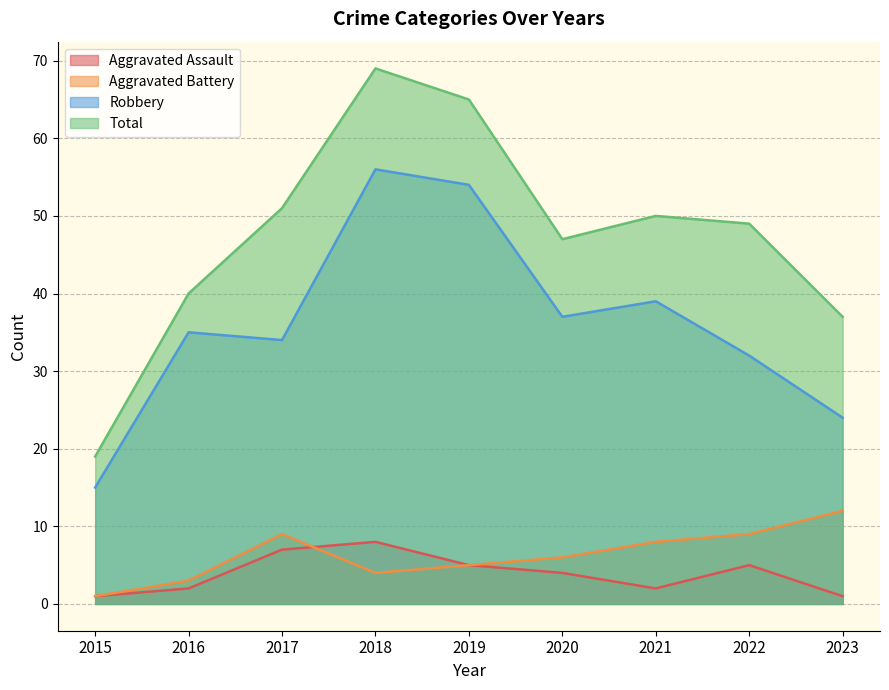

How many interior local peaks does the Aggravated Assault series have?

2